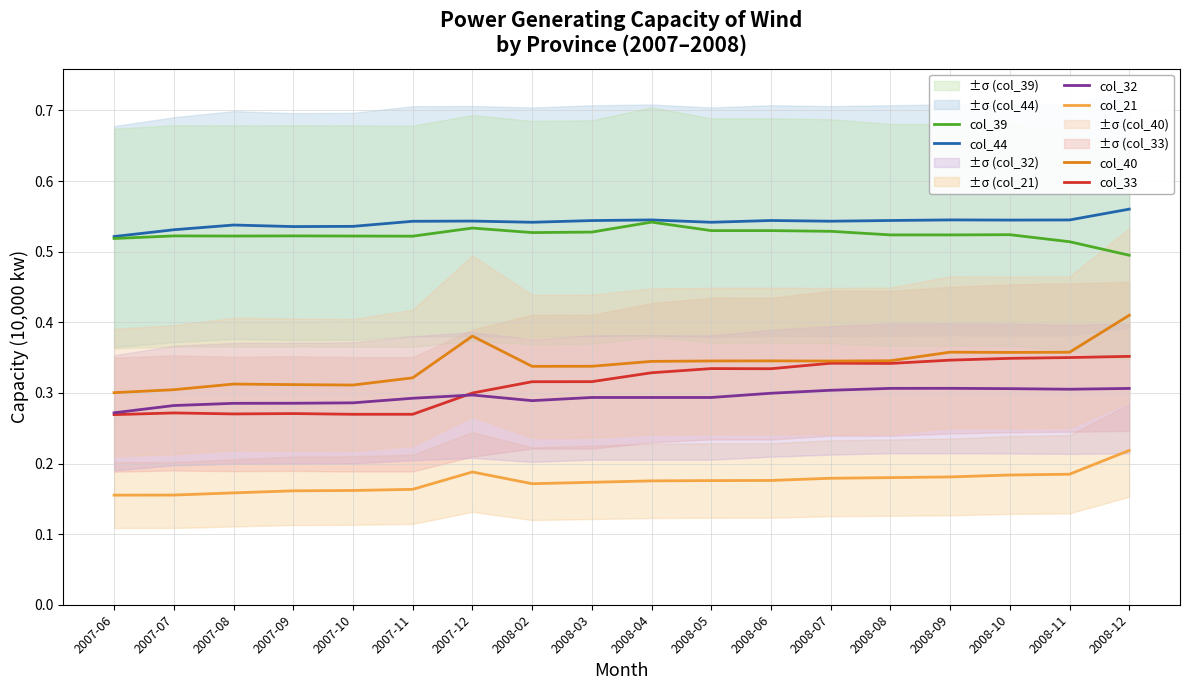

What is the approximate value of col_32 at 2008-02?

0.3